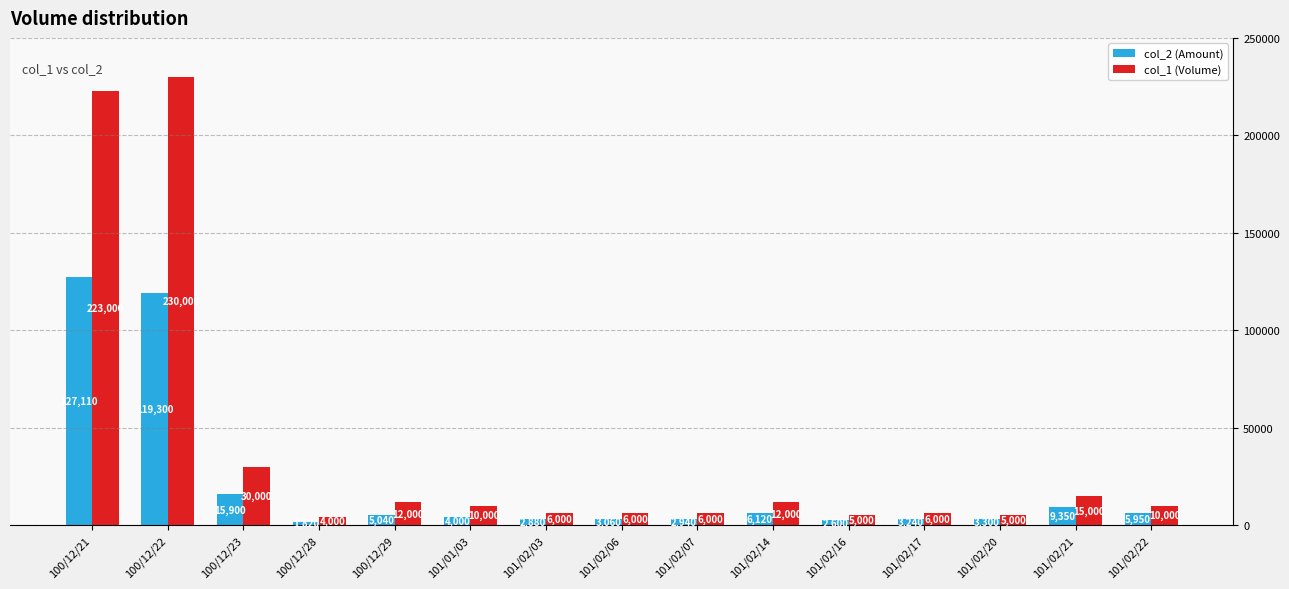

What is the total value across all series at 100/12/28?

5820